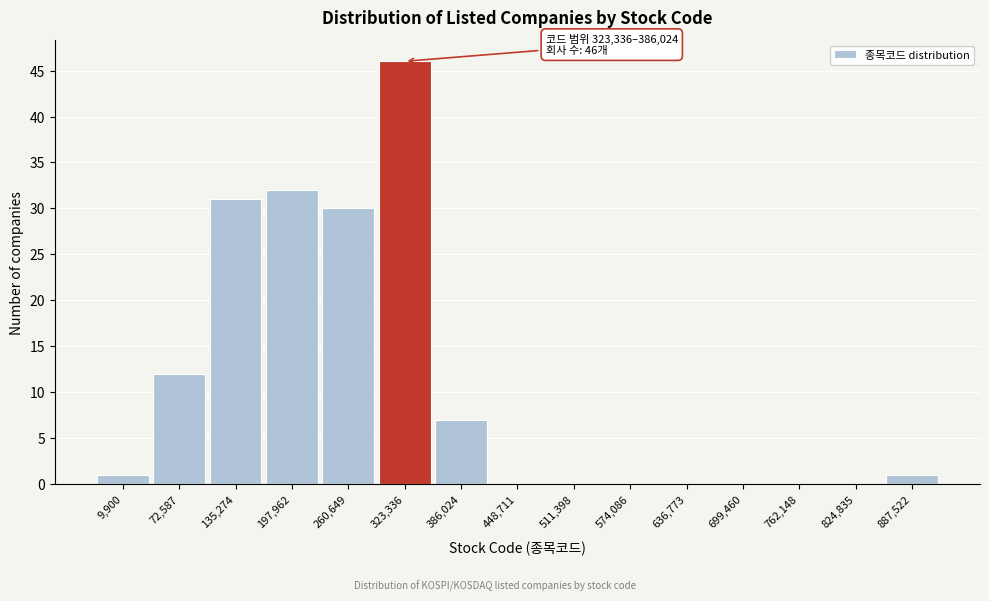

Reading right to left, what are all the values shown in this chart?

887,522=1	824,835=0	762,148=0	699,460=0	636,773=0	574,086=0	511,398=0	448,711=0	386,024=7	323,336=46	260,649=30	197,962=32	135,274=31	72,587=12	9,900=1